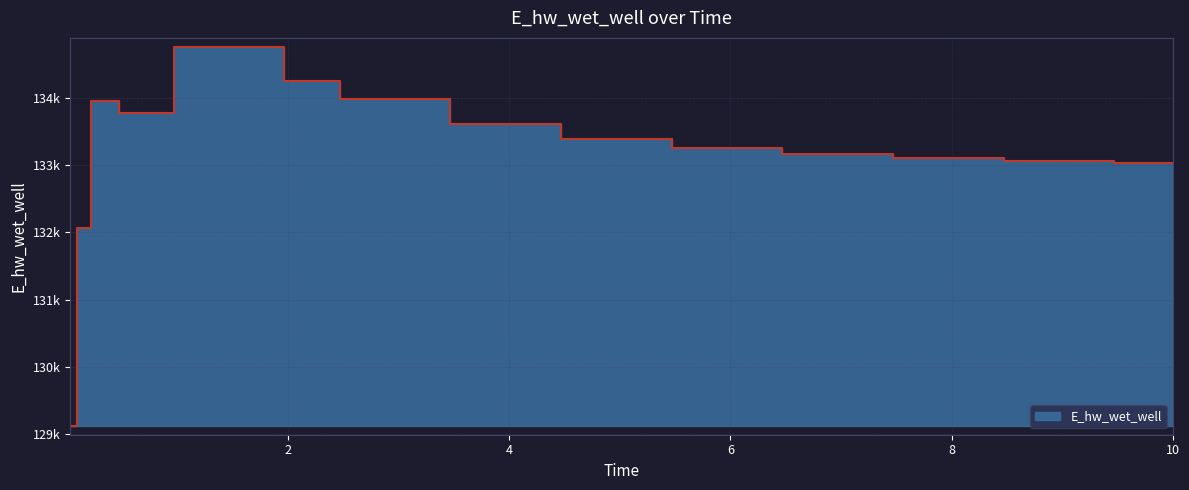

What is the maximum value shown in the chart?

134751.0